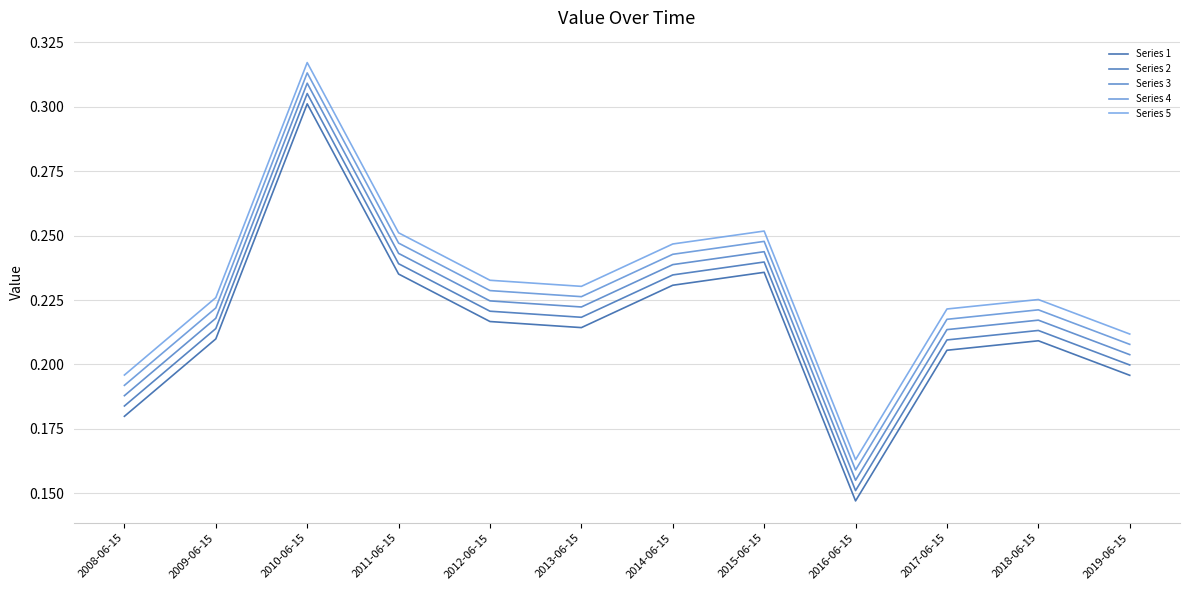

The Series 1 series shows 0.2 at 2019-06-15. True or false?

True